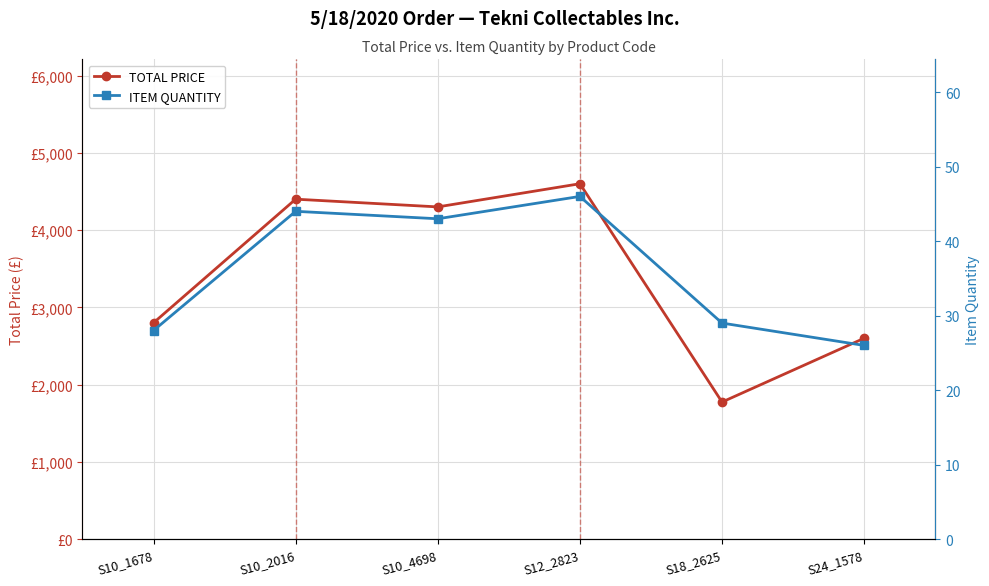

True or false: ITEM QUANTITY and TOTAL PRICE cross at least once.

False